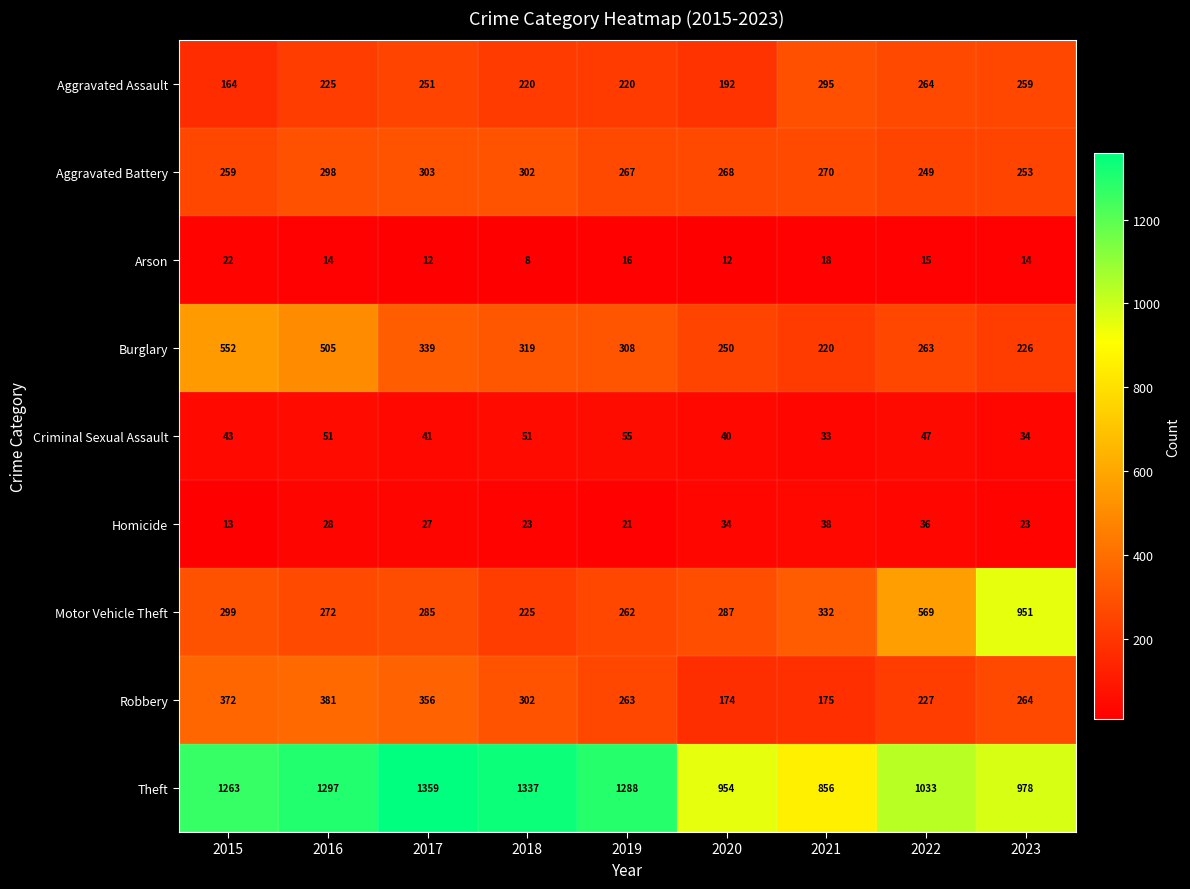

What is the difference between the Criminal Sexual Assault values at 2020 and 2016?

11